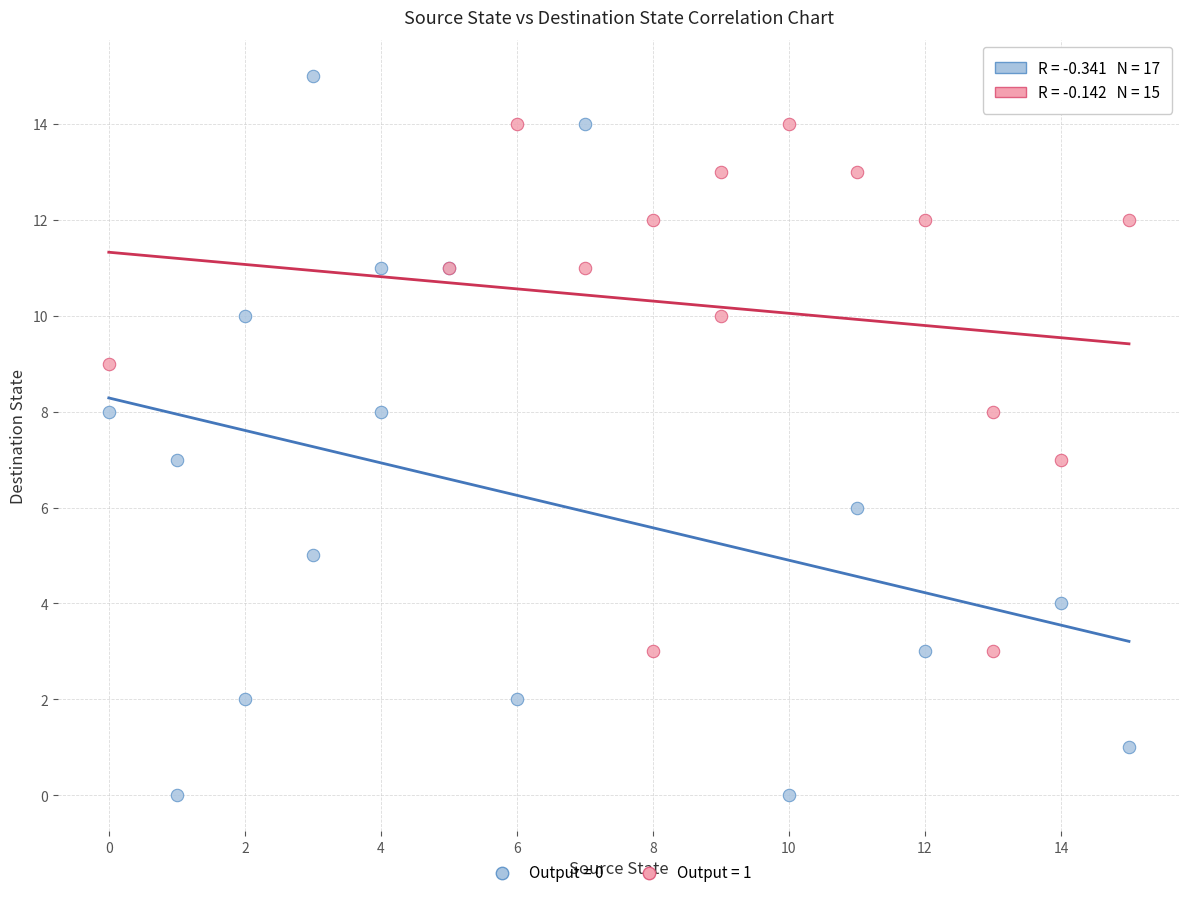

Which series contains the lowest Y value?

Output = 0